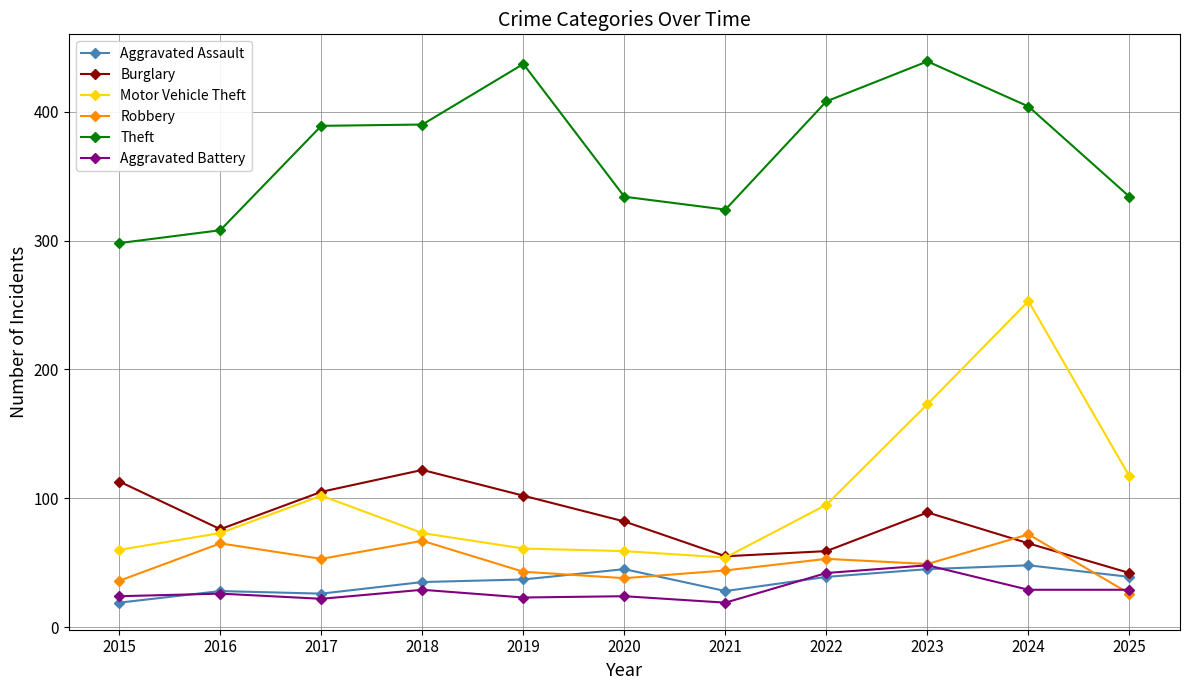

What is the difference between the highest and lowest values at 2022?

369